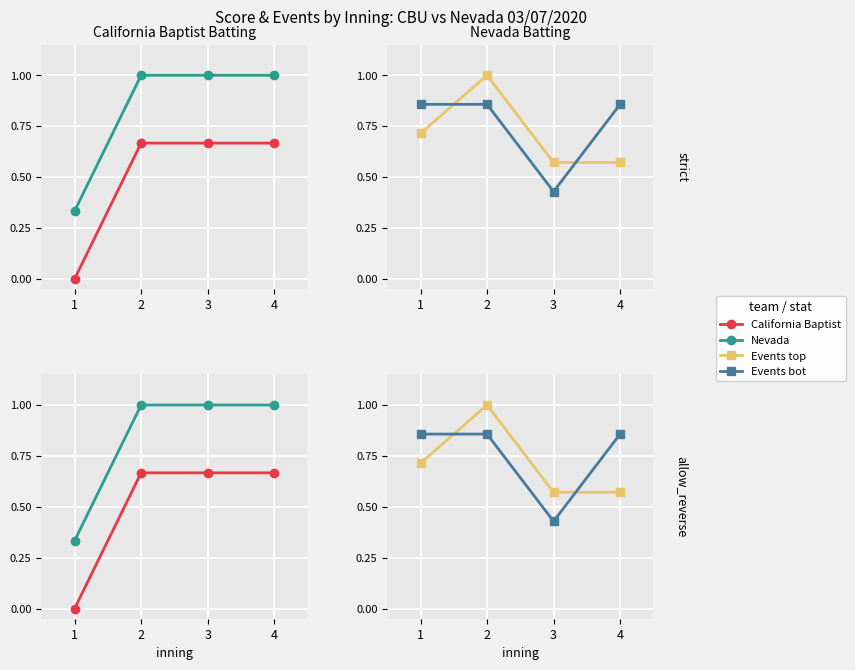

What is the value of the Nevada point at the 3rd from the left?

1.0